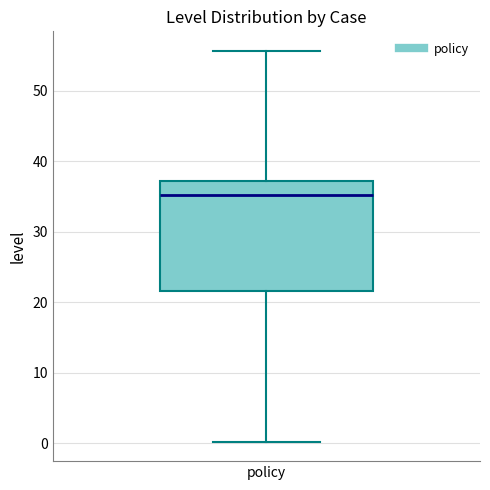

Where does the upper whisker of the box for policy end on the y-axis? The values are not printed on the chart, so give them approximately, as read against the axis.

56